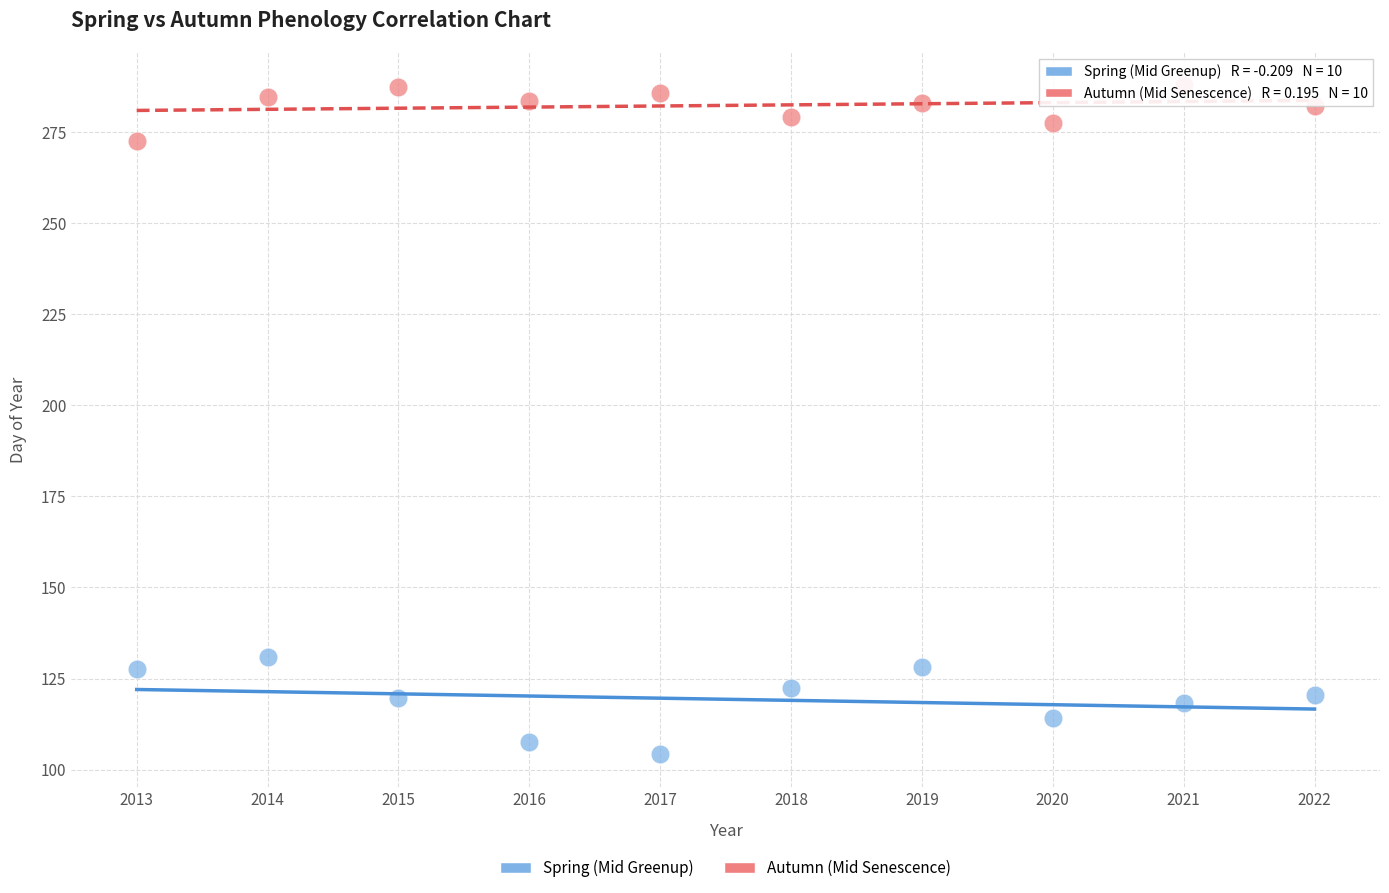

Across all series, what Y value is closest to 196?

130.8